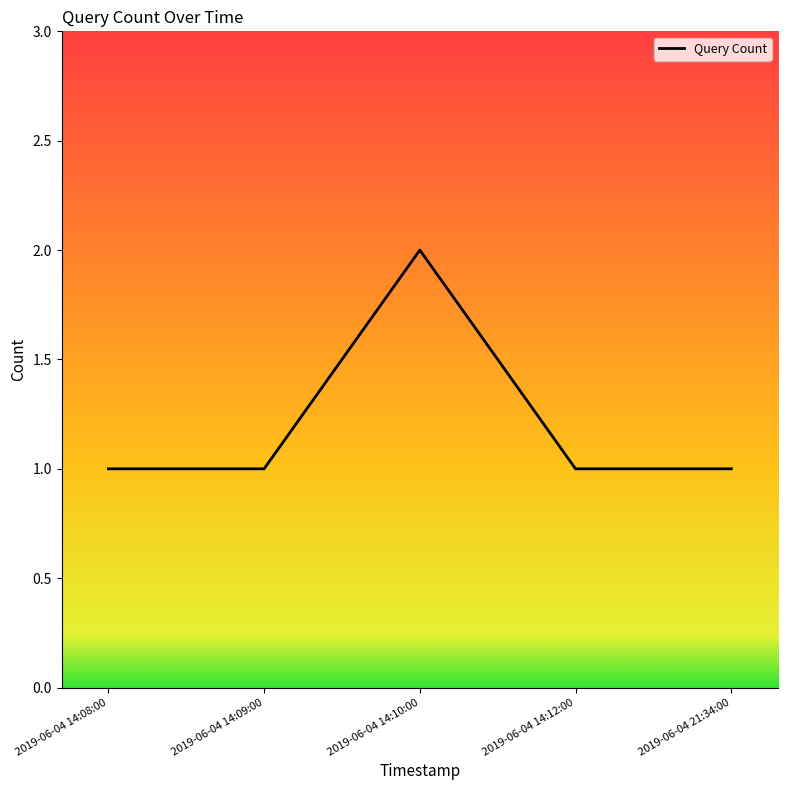

The chart shows a value of 0 at 2019-06-04 14:08:00. True or false?

False